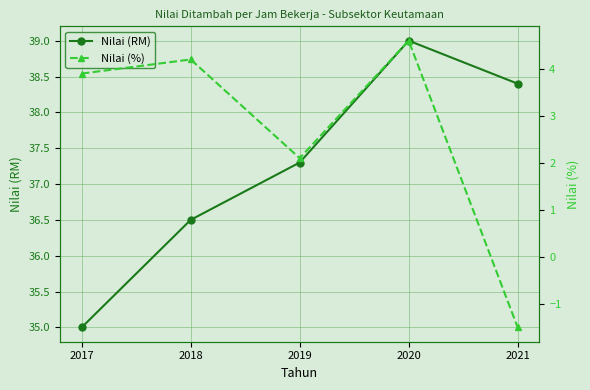

Is the value of Nilai (RM) at 2019 greater than the value of Nilai (%) at 2017?

Yes